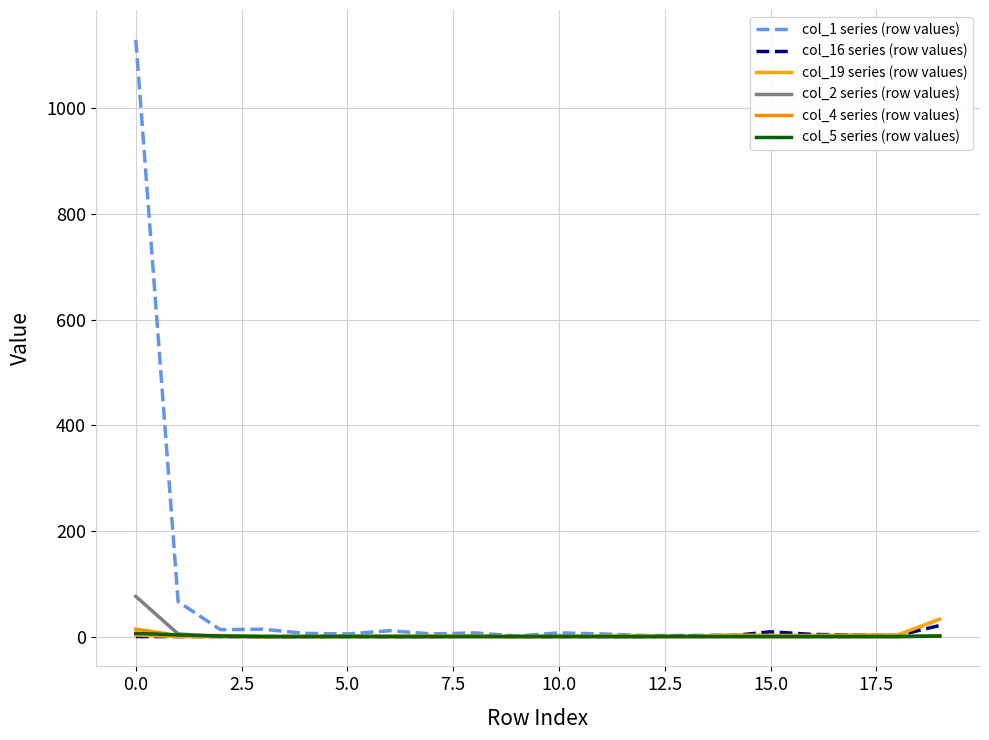

How many lines are shown in the chart?

6